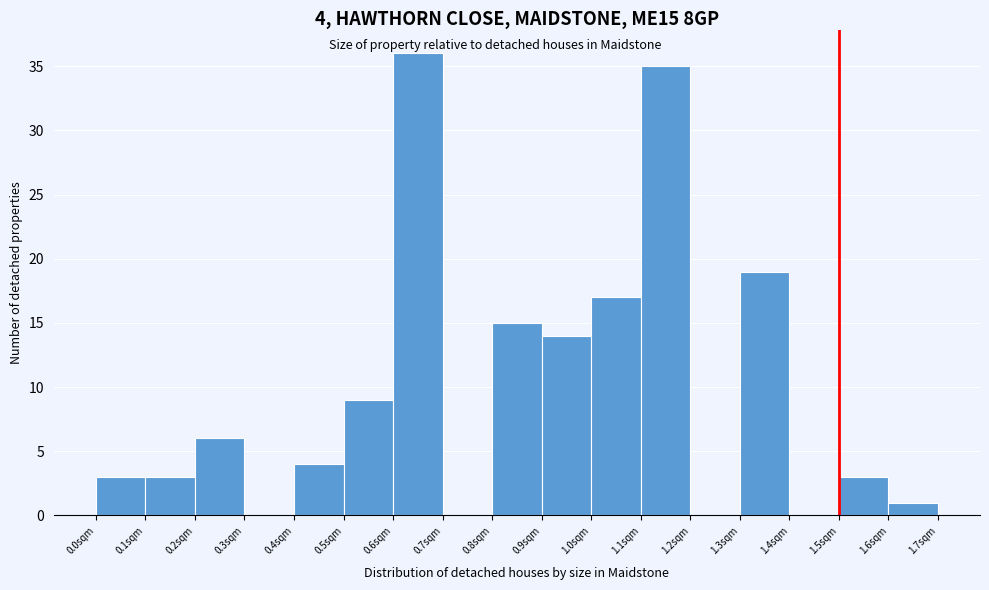

Which range on the x-axis has the tallest bar?

0.6 to 0.7